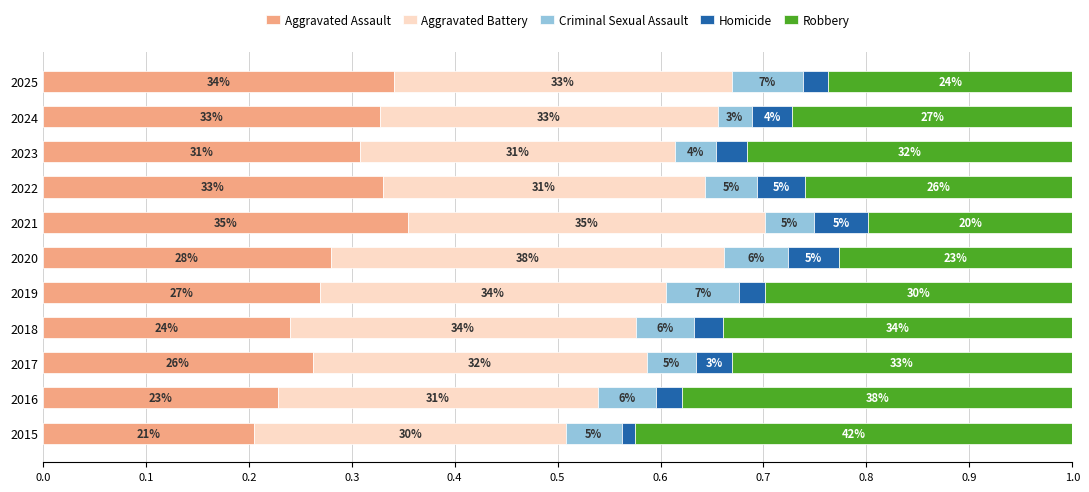

What is the difference between the maximum and minimum values in the Aggravated Assault series?

0.1